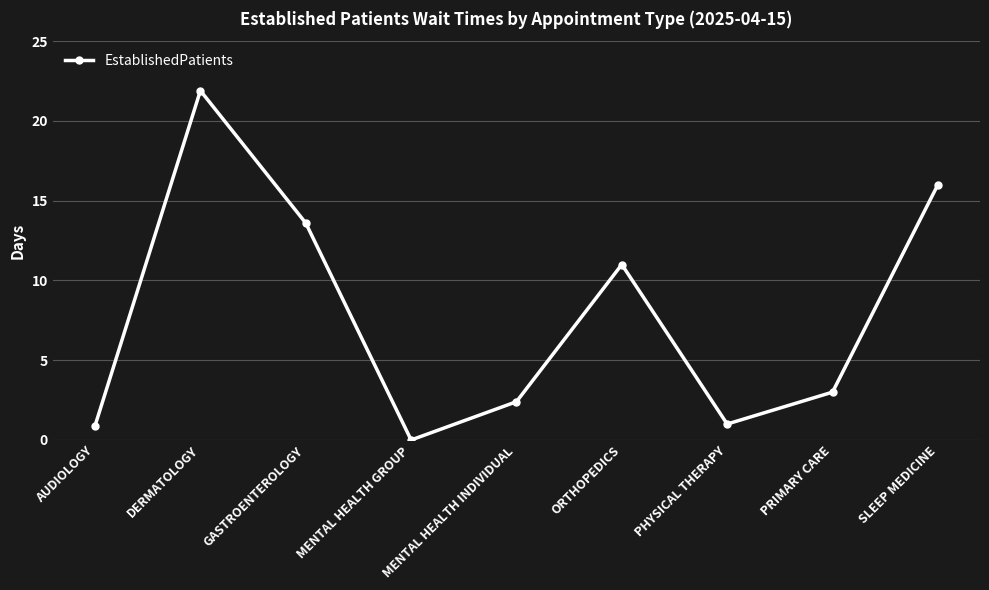

How many lines are shown in the chart?

1